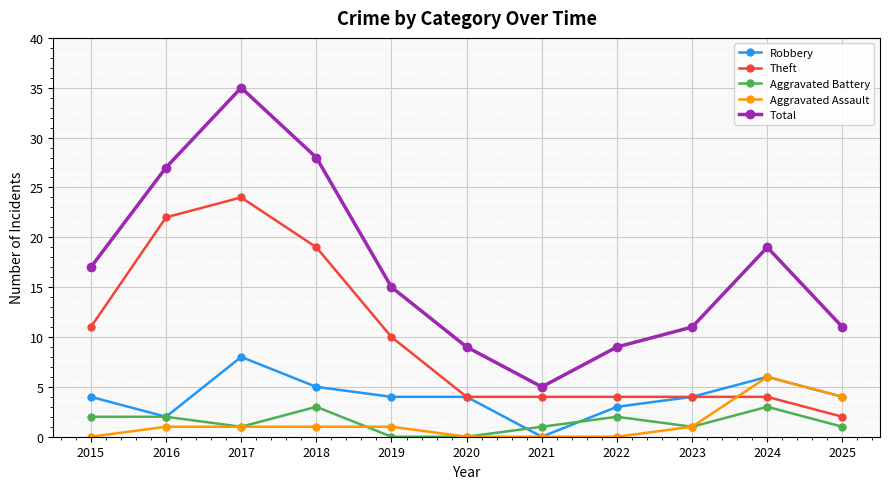

At which category does Total reach its first local peak?

2017